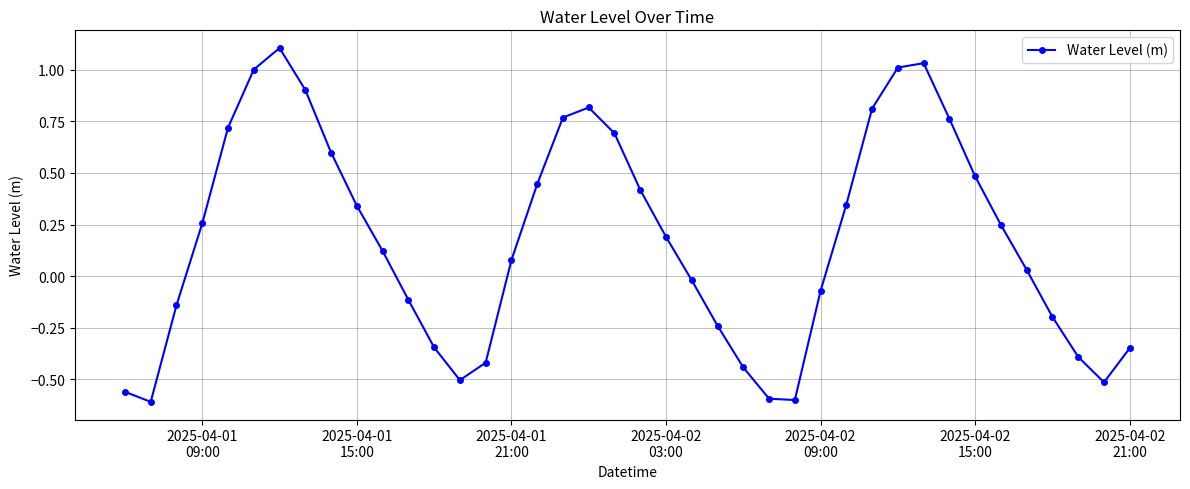

How many data points are less than 0?

17